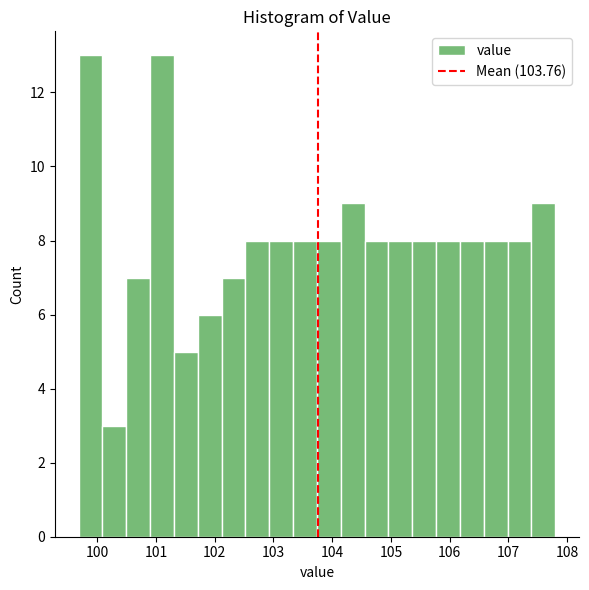

Reading left to right, transcribe this chart: for each bar, give the range it covers on the x-axis and its height. Neither the bar edges nor the heights are printed on the chart, so give them approximately, as read against the axes.

99.7 to 100.1: 13
100.1 to 100.5: 3
100.5 to 100.9: 7
100.9 to 101.3: 13
101.3 to 101.7: 5
101.7 to 102.1: 6
102.1 to 102.5: 7
102.5 to 102.9: 8
102.9 to 103.3: 8
103.3 to 103.7: 8
103.7 to 104.1: 8
104.1 to 104.6: 9
104.6 to 105.0: 8
105.0 to 105.4: 8
105.4 to 105.8: 8
105.8 to 106.2: 8
106.2 to 106.6: 8
106.6 to 107.0: 8
107.0 to 107.4: 8
107.4 to 107.8: 9